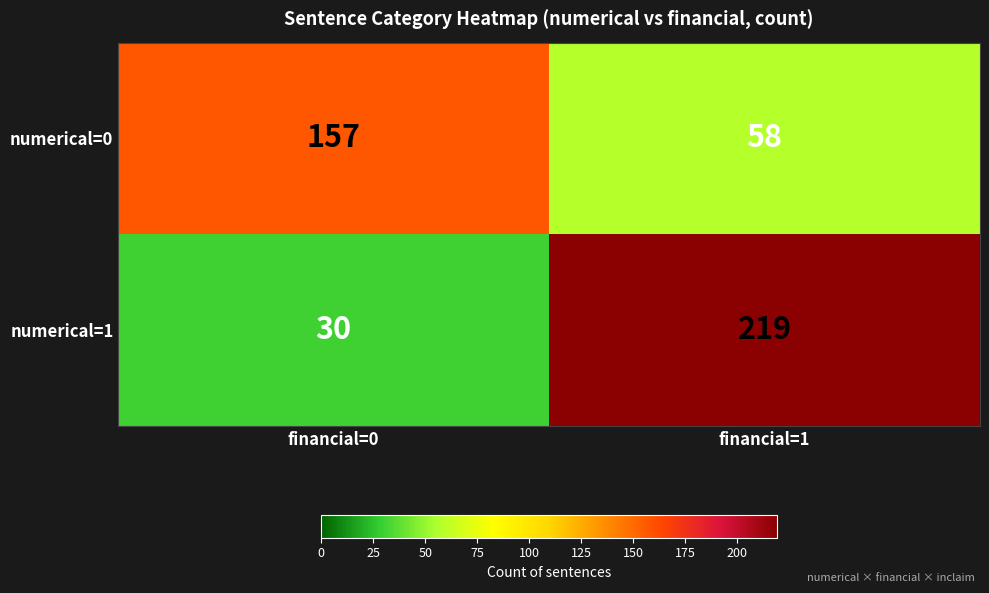

True or false: numerical=1 has a value of 7 at financial=0.

False